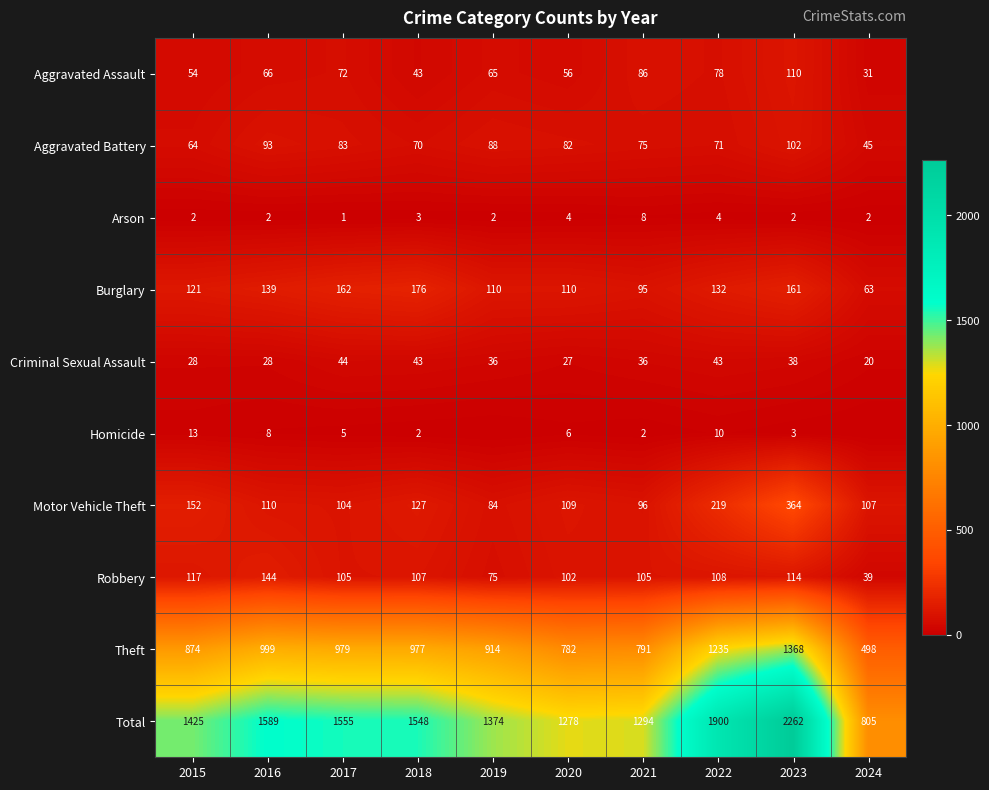

Is the value of Total at 2019 greater than the value of Criminal Sexual Assault at 2016?

Yes